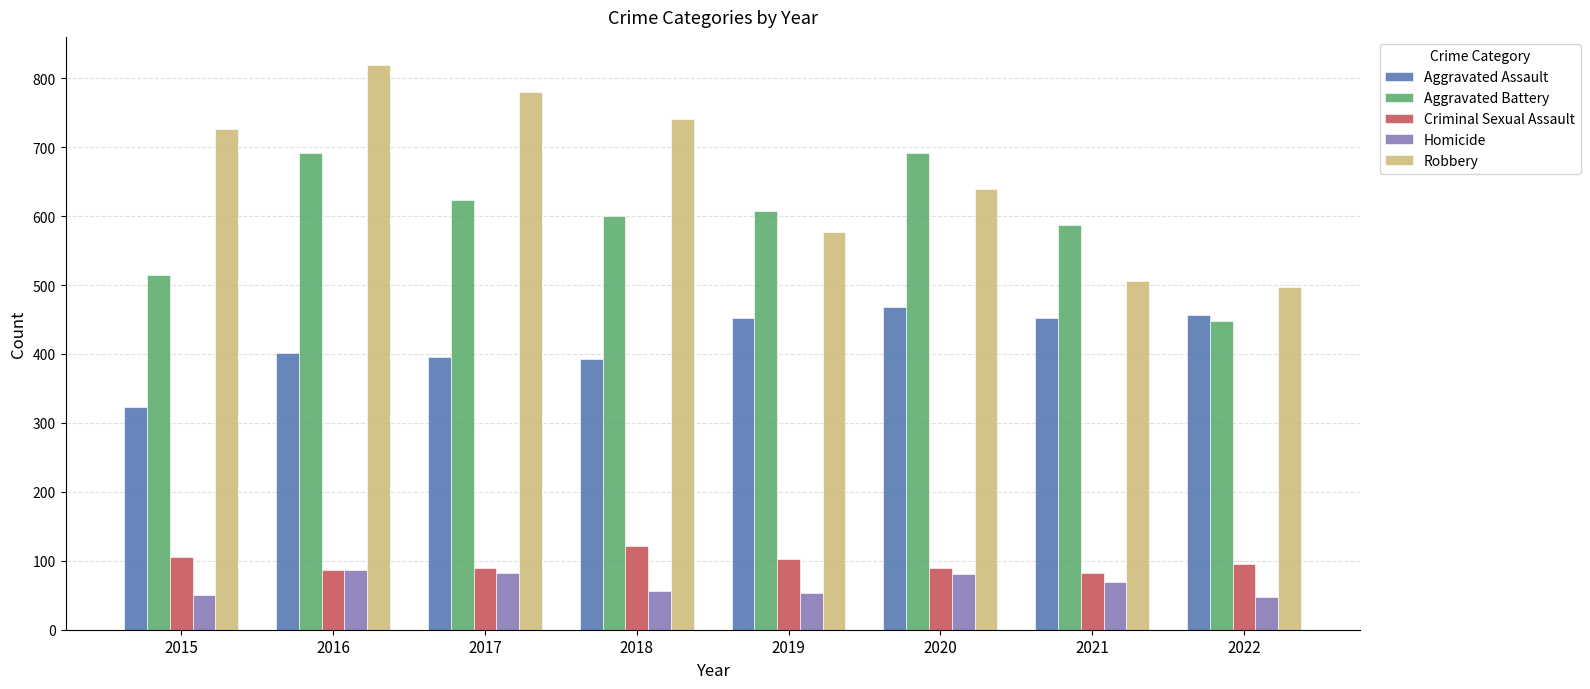

What is the difference between the Criminal Sexual Assault values at 2016 and 2022?

8